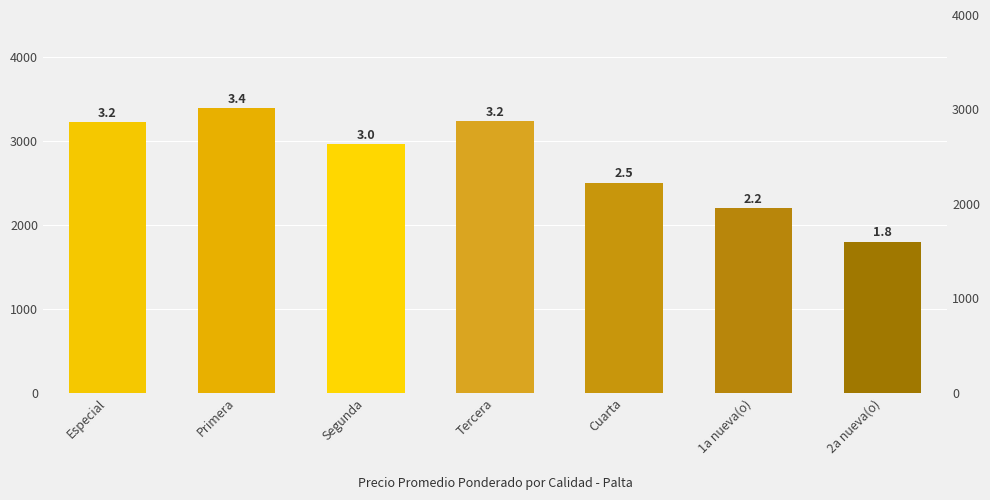

The value at 1a nueva(o) is 3143. True or false?

False